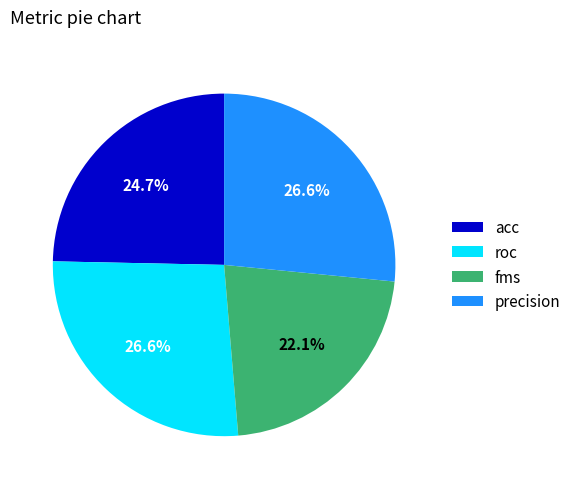

Count the number of slices in the pie.

4